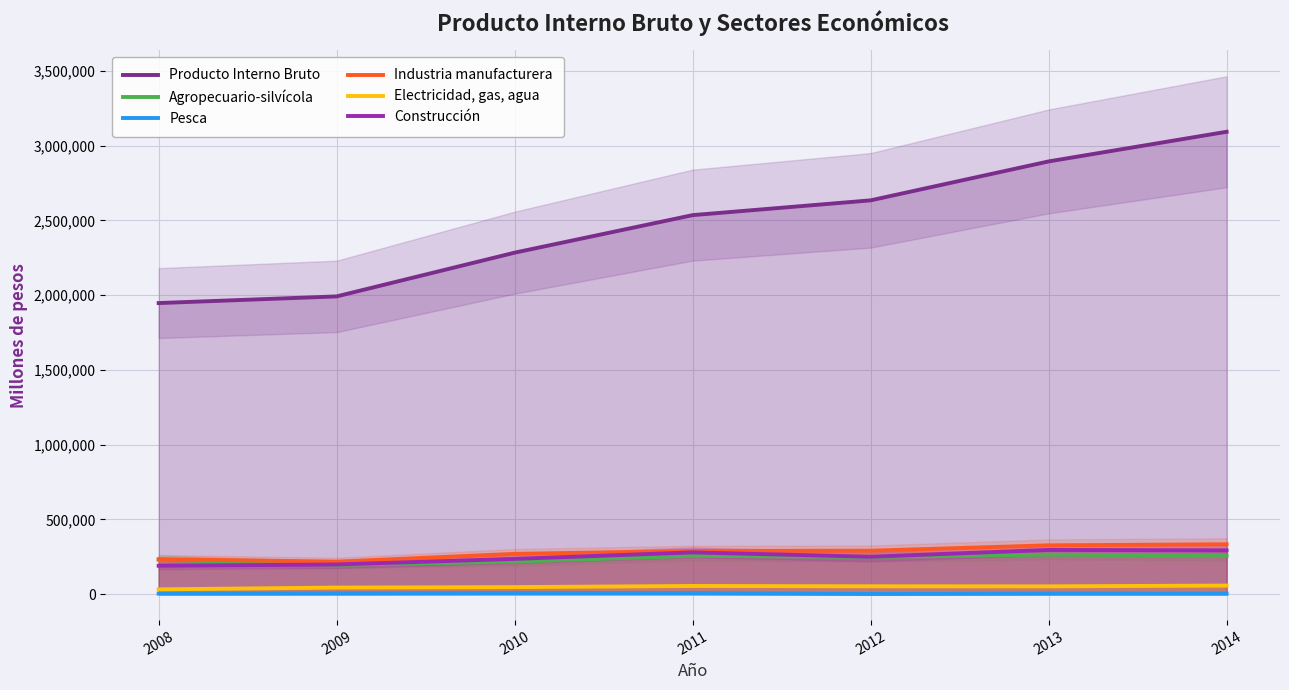

What value does the Producto Interno Bruto series have at 2009, to the nearest 50?

1991650